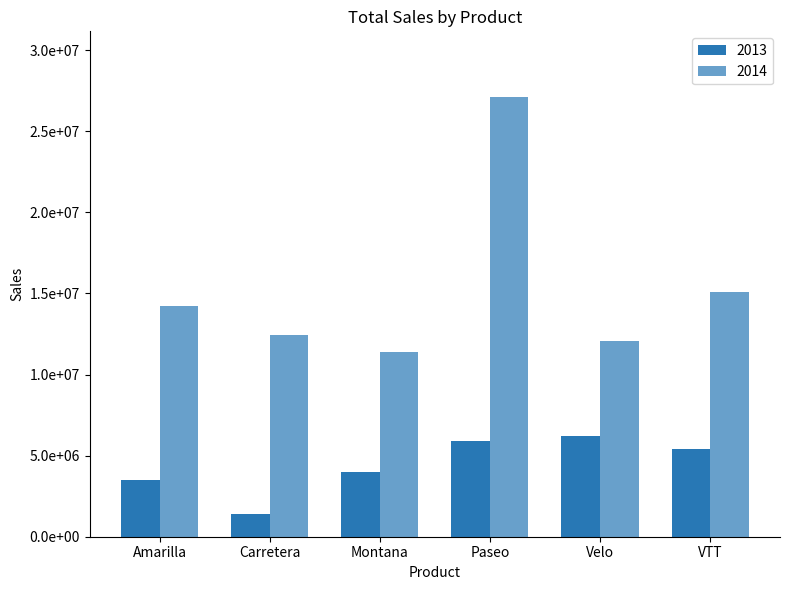

What is the label of the 2nd bar from the right?

Velo